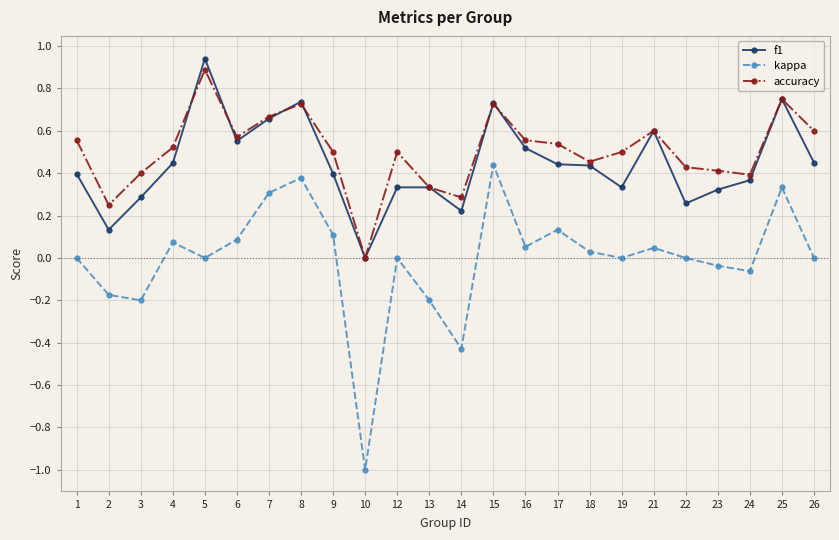

Which series has the largest range (max minus min)?

kappa